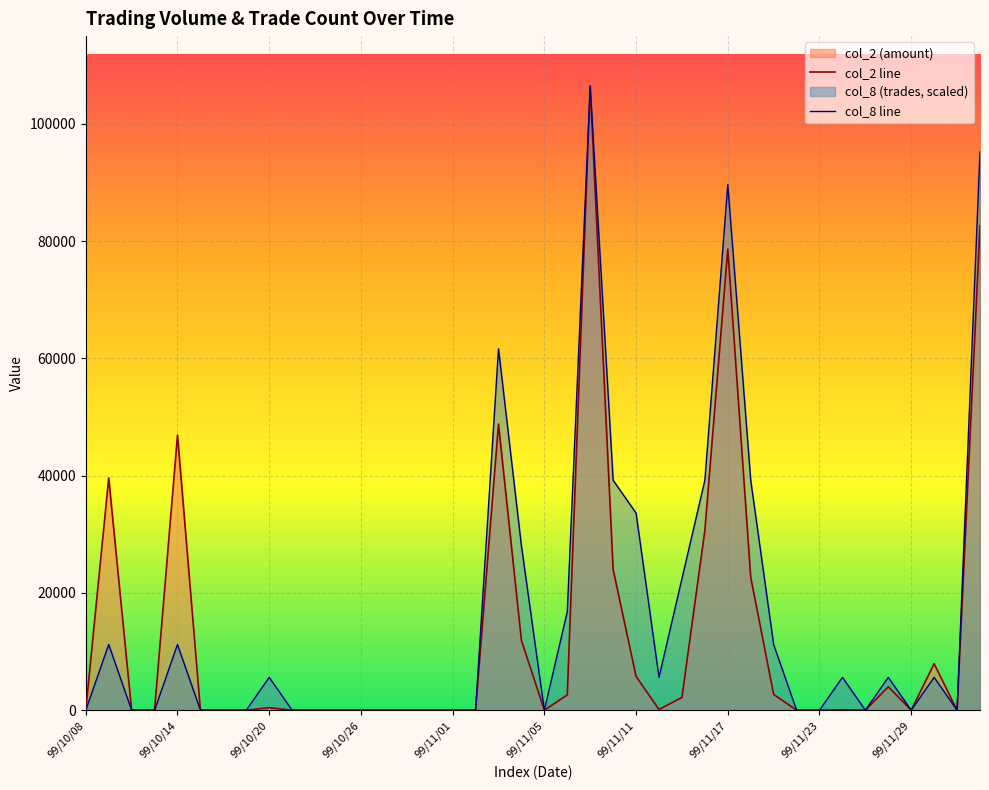

The value of col_2 line at 99/11/01 is -47638.1. True or false?

False